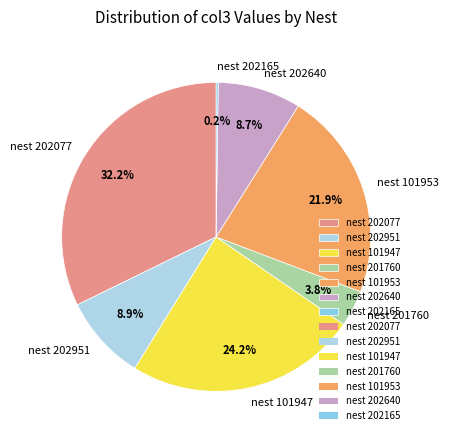

Approximately how many times larger is the value at nest 202951 compared to nest 101947?

0.4